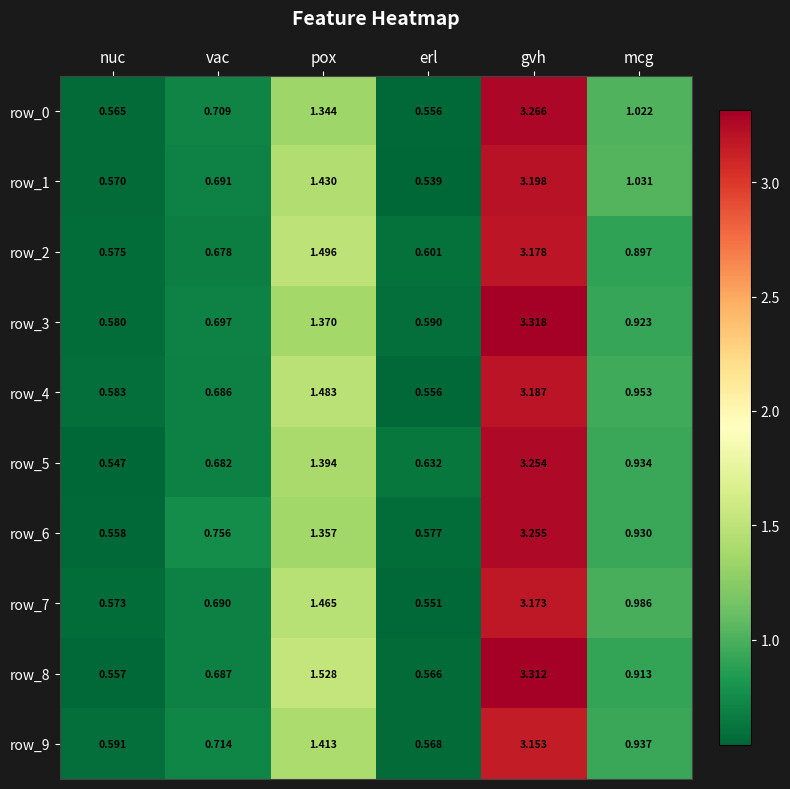

At which label is row_9 closest to 1?

mcg